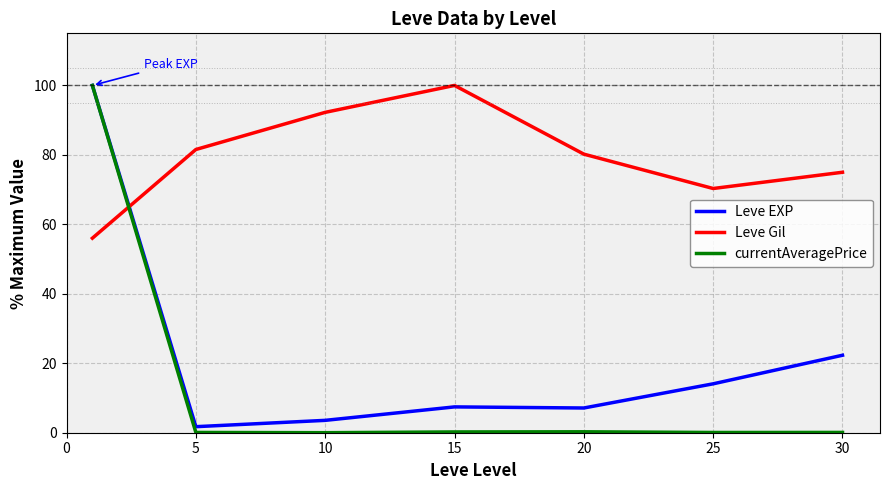

Count the number of data series in this chart.

3